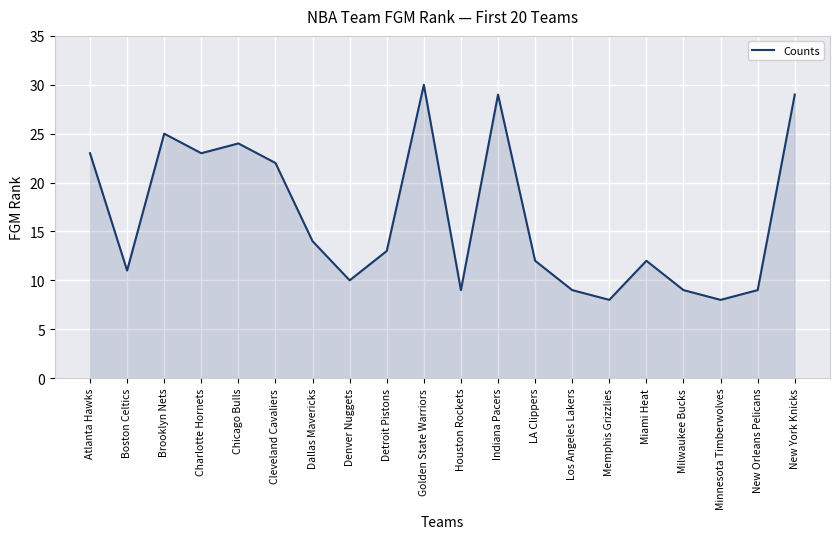

Where is the first local maximum?

Brooklyn Nets